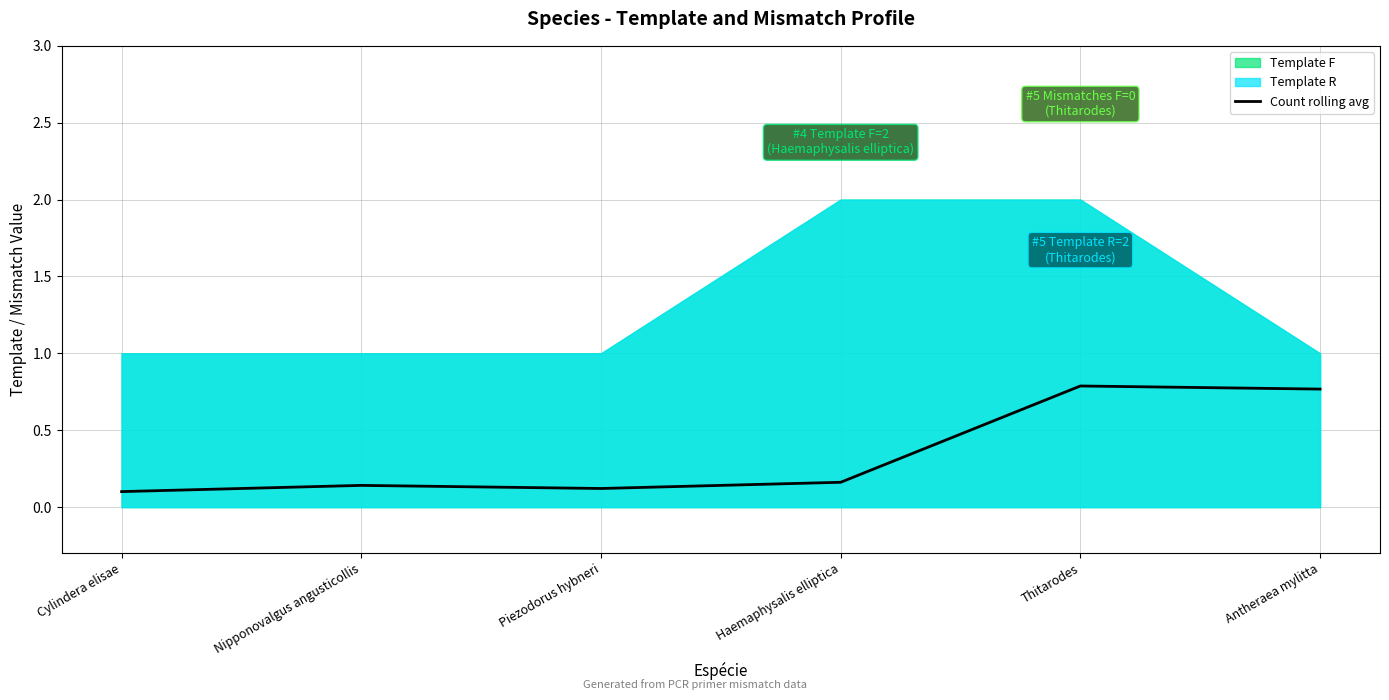

Is it true that the value at Nipponovalgus angusticollis is 0.1?

True